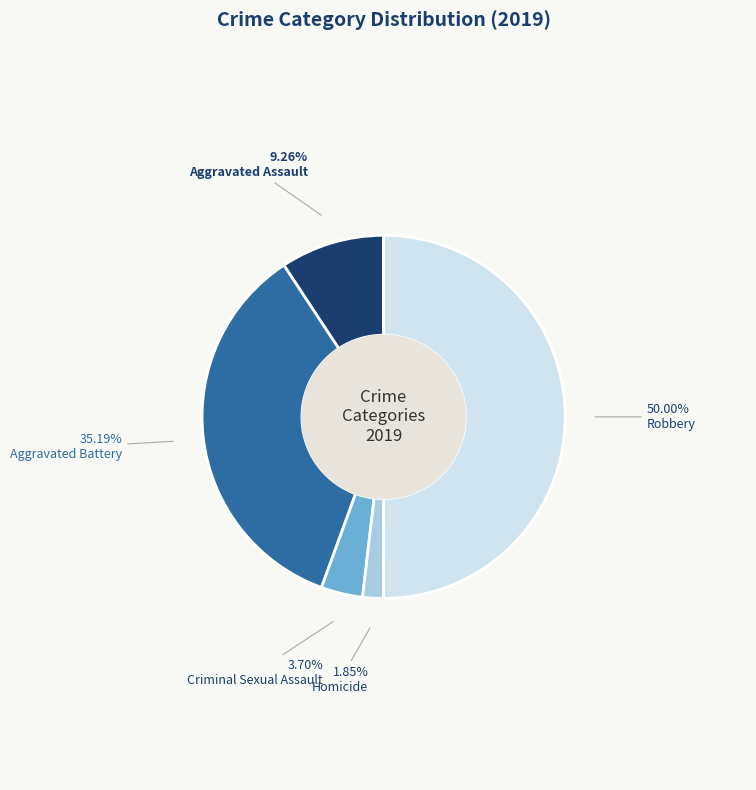

How many segments does this pie chart have?

5